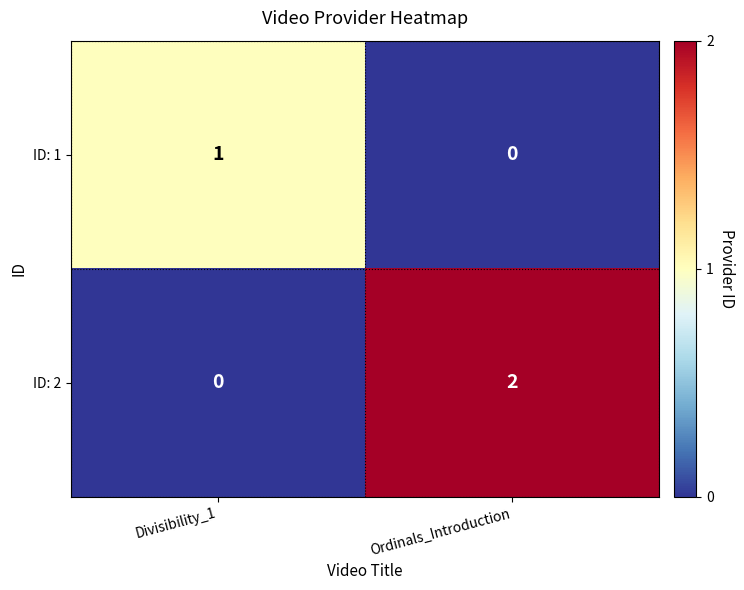

List the series in order of their peak value, highest first.

ID: 2, ID: 1